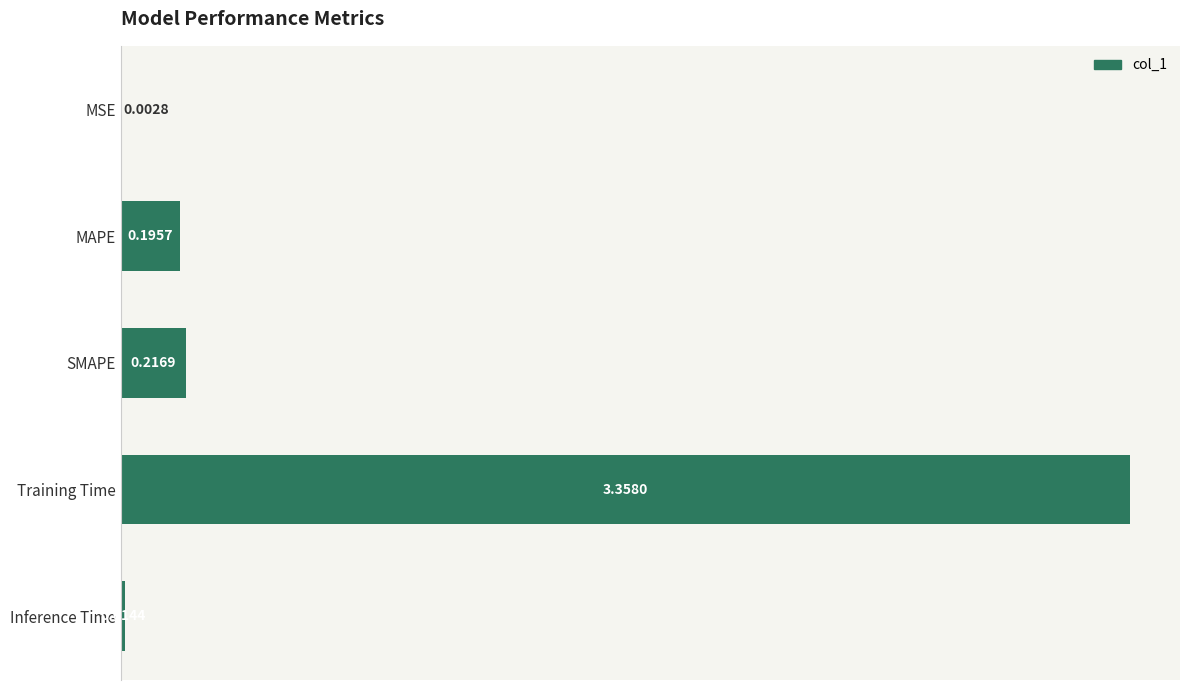

Which category has the highest value across all series?

Training Time